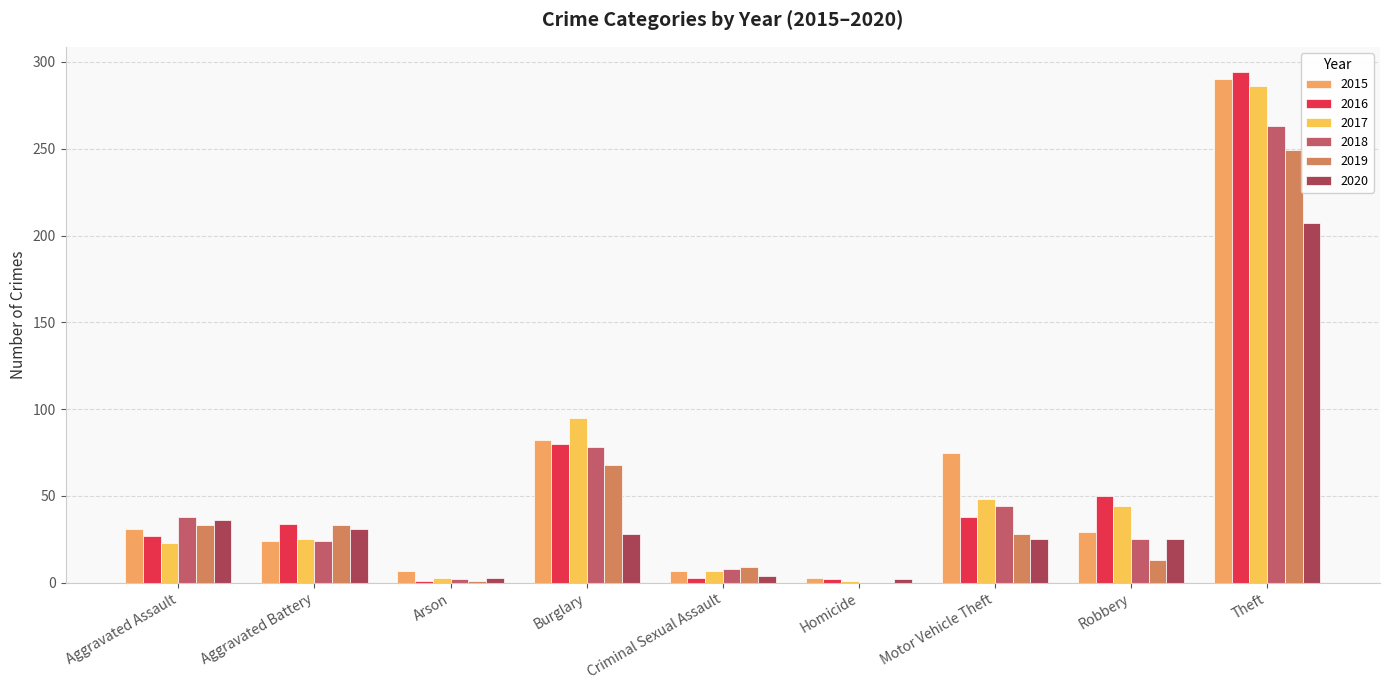

Which series has the largest total across all categories?

2015